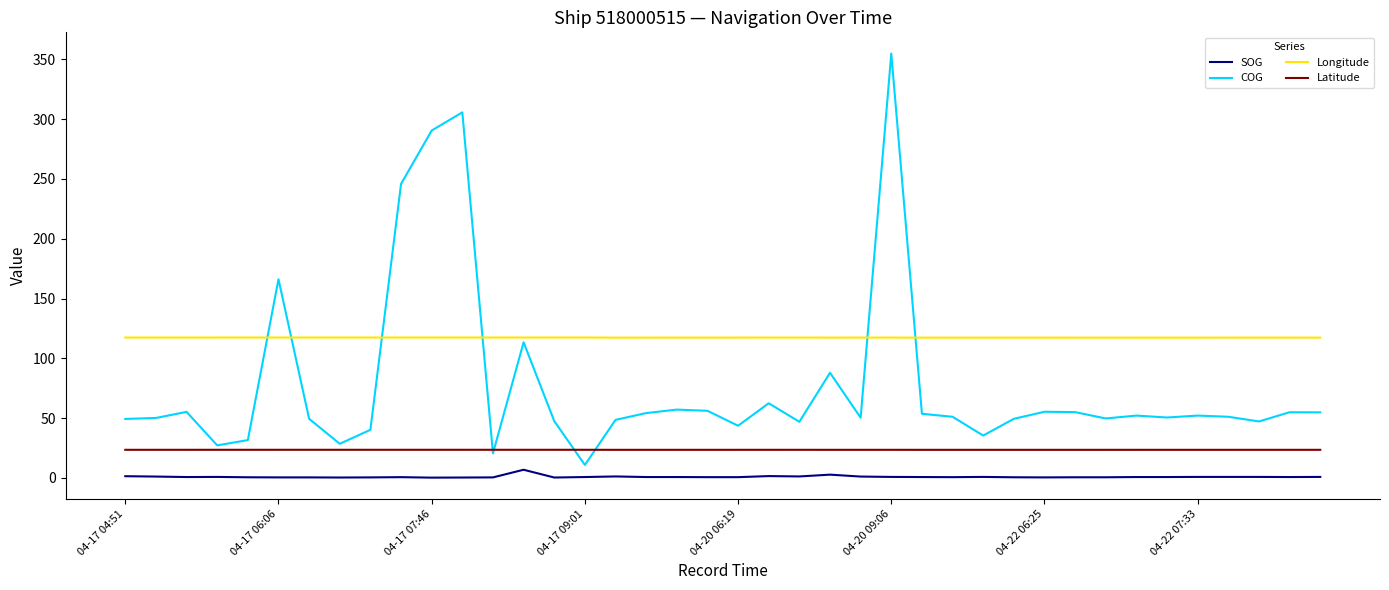

In Latitude, how many points are lower than both neighbors (excluding endpoints)?

5